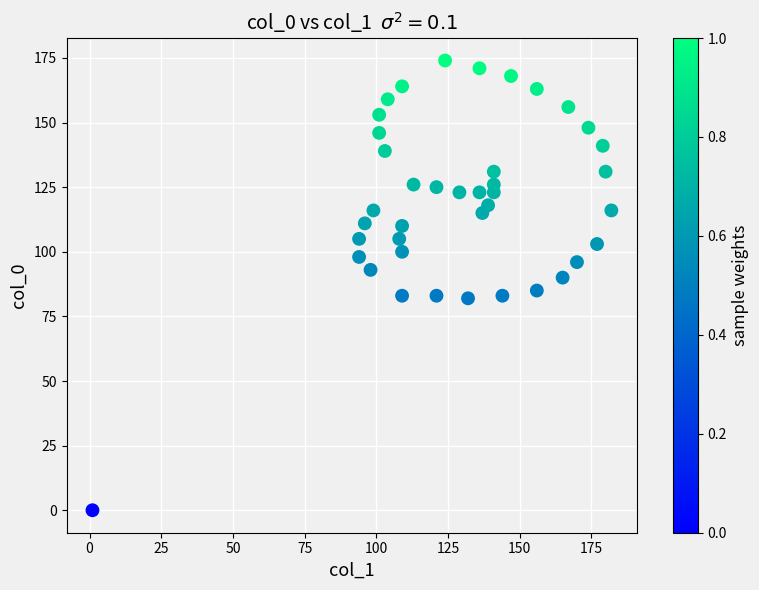

What is the range of Y values (max minus min)?

174